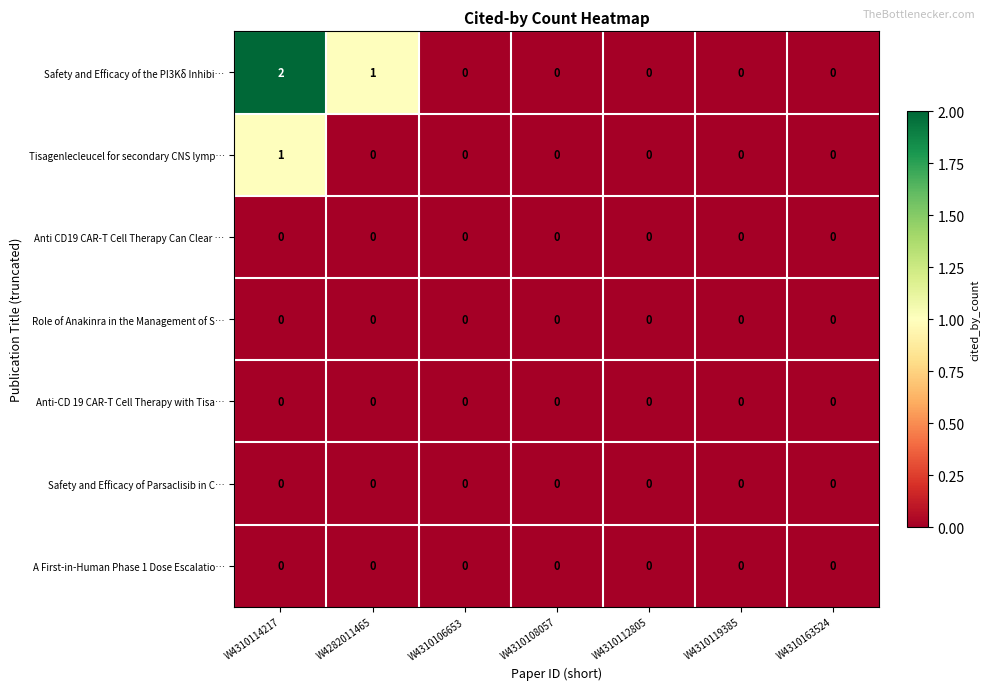

At which category does the chart reach its peak across all series?

W4310114217